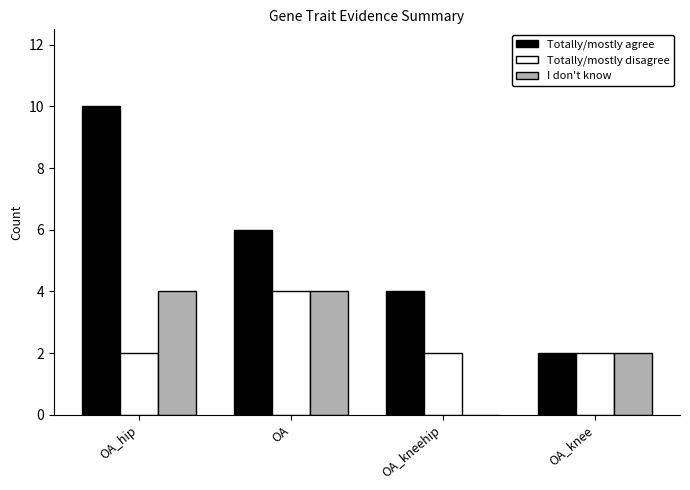

Which series changed the most between OA and OA_knee?

Totally/mostly agree